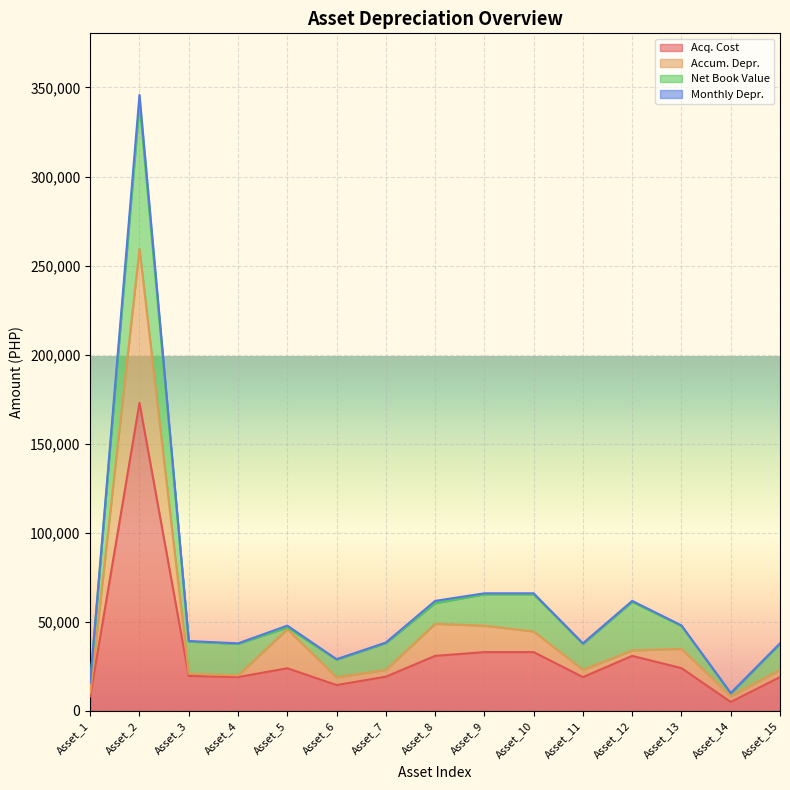

What is the maximum value for Acq. Cost?

172900.0